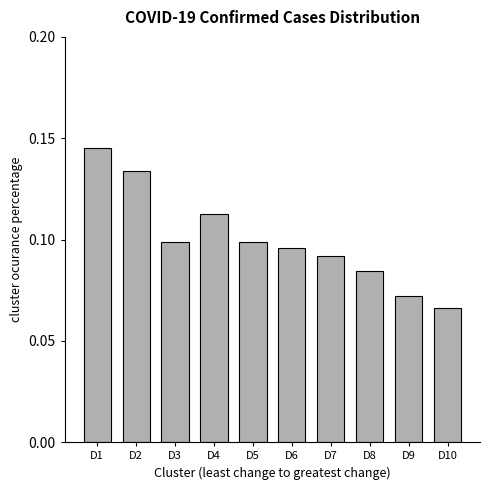

Which category has the lowest value across all series?

D10